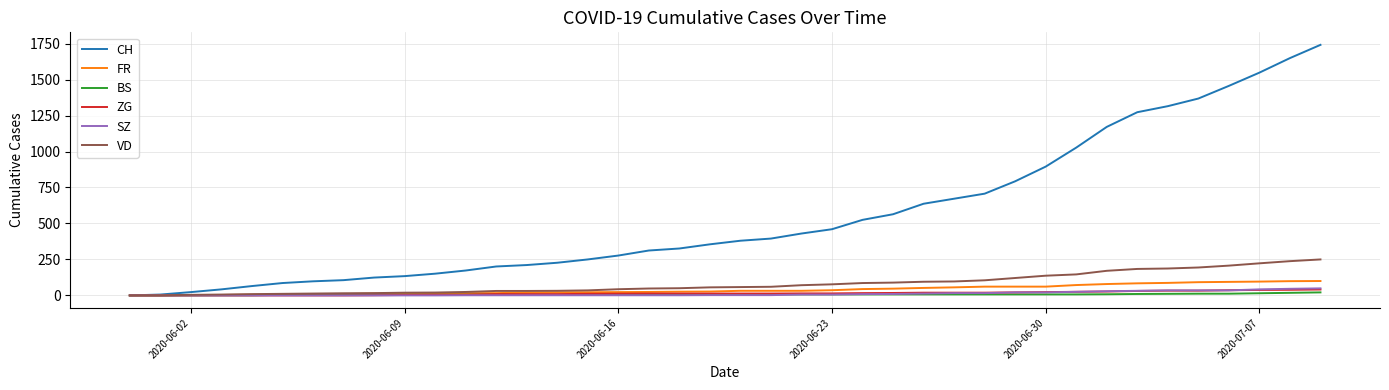

Which series has the largest total across all categories?

CH